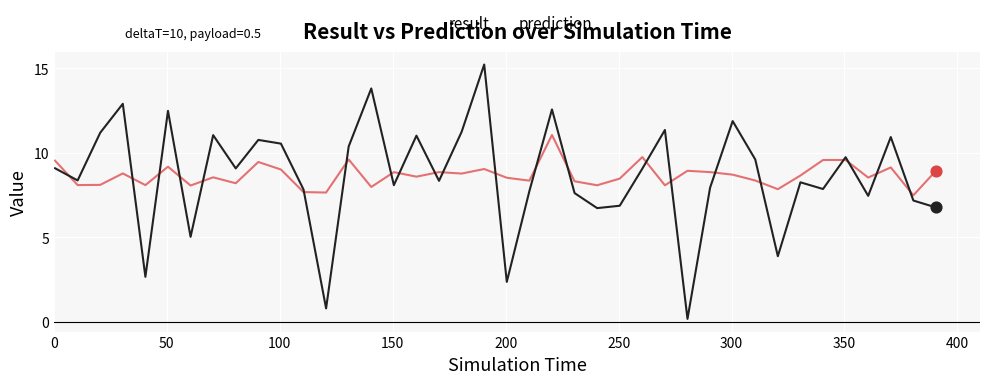

At how many categories does at least one series exceed 12?

5